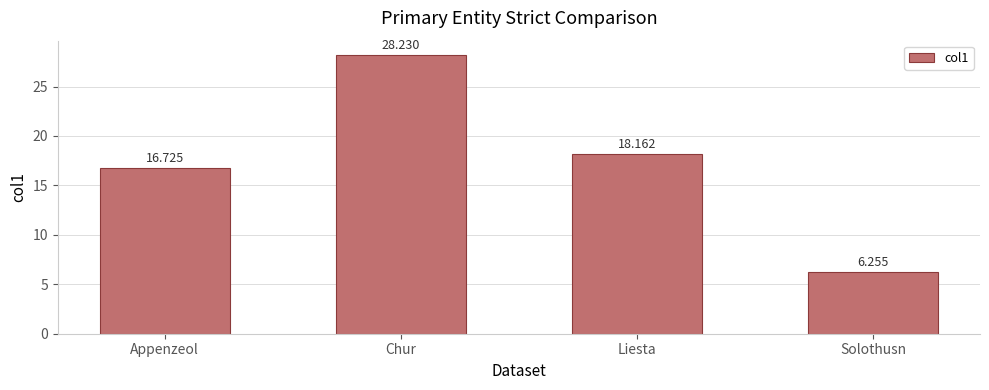

Is it true that the value at Solothusn is 10.1?

False